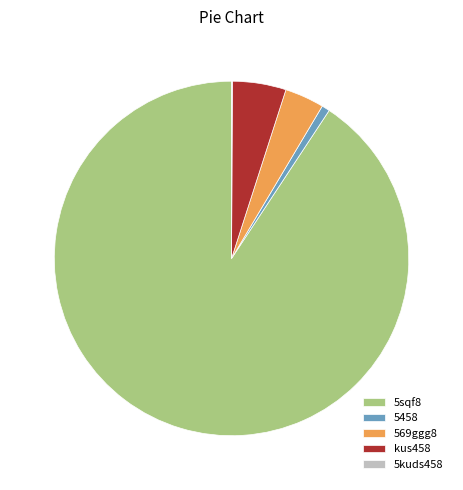

Which has a higher value, kus458 or 5sqf8?

5sqf8